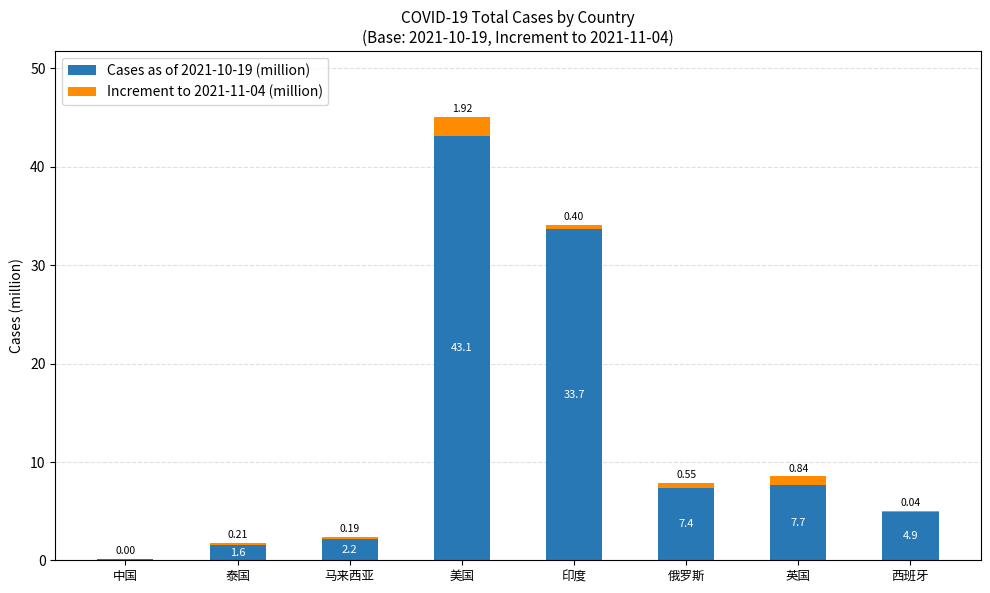

At which category is the sum across all series the highest?

美国